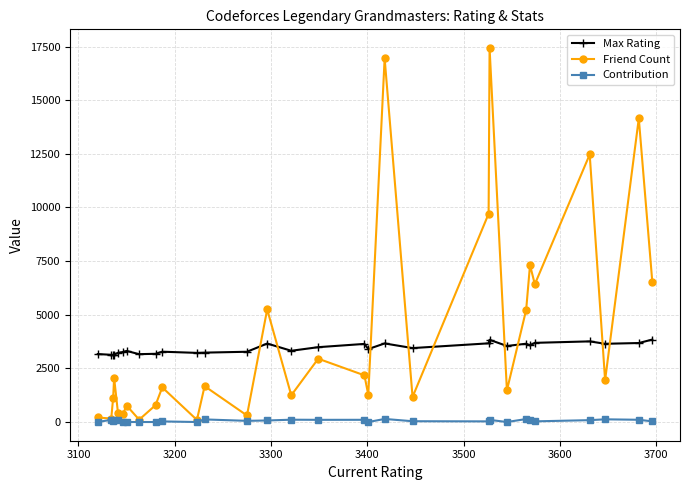

List the series in order of their overall mean, highest first.

Friend Count, Max Rating, Contribution